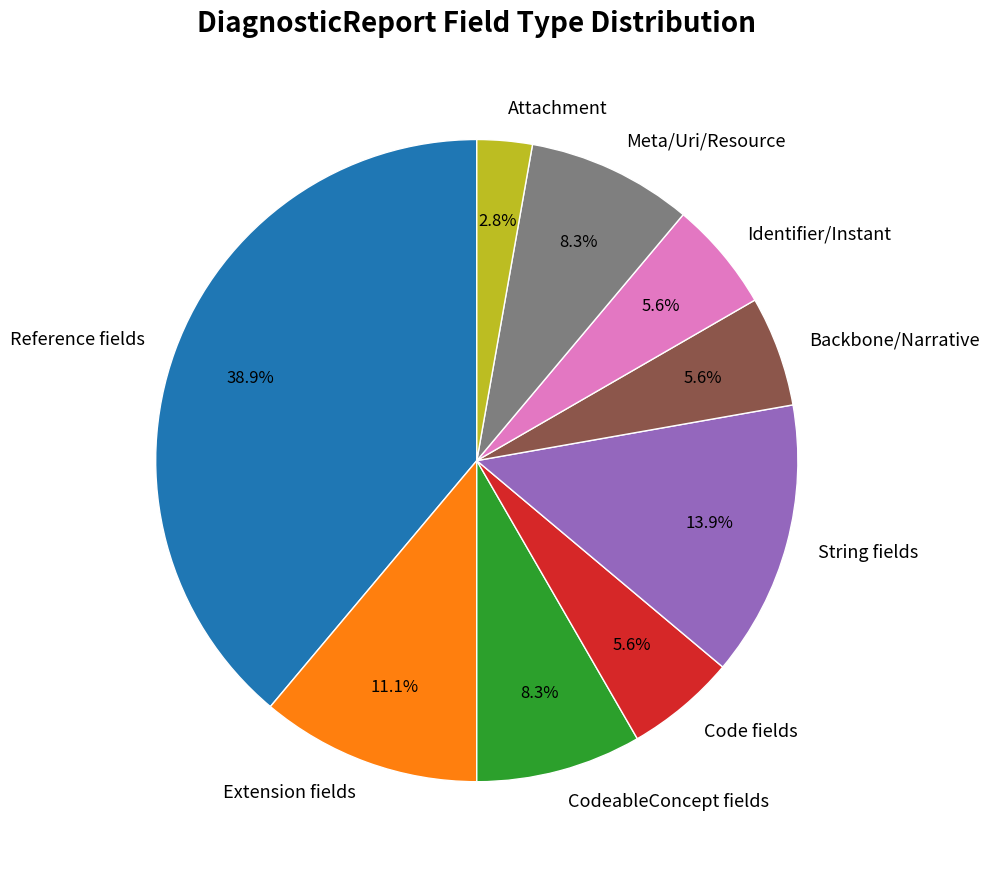

To the nearest percent, what is the difference between the largest and smallest slice percentages?

36%